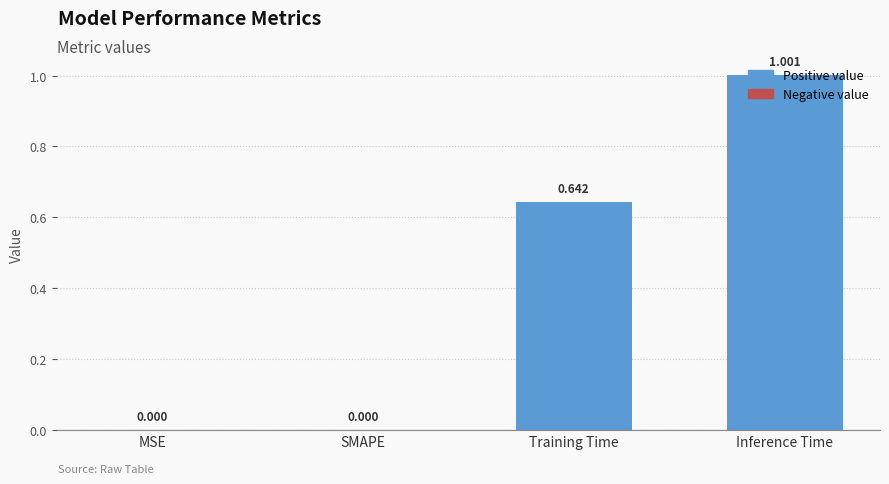

Which label corresponds to the largest value in the chart?

Inference Time